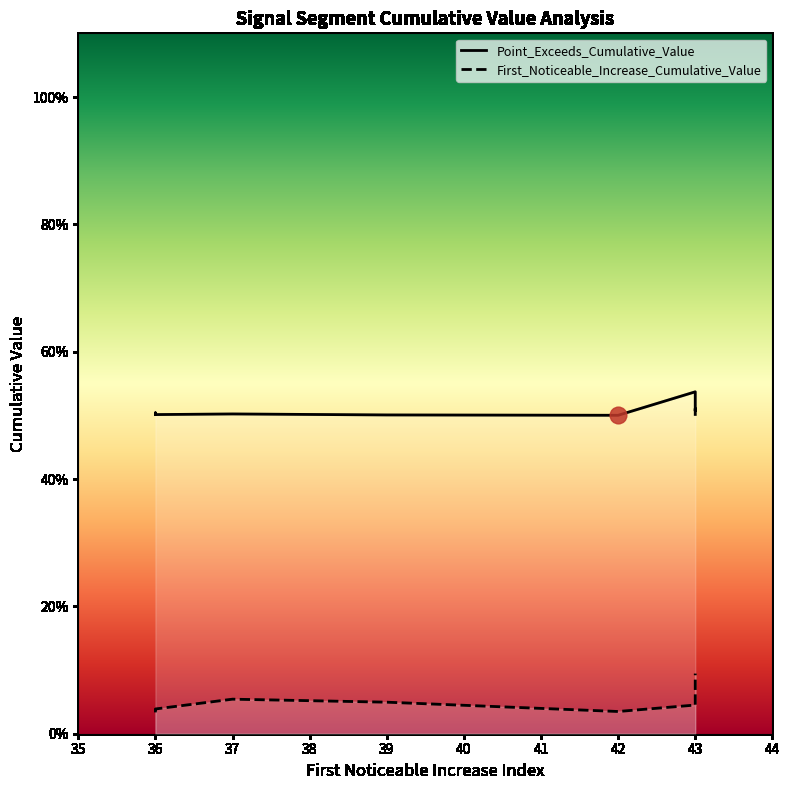

True or false: First_Noticeable_Increase_Cumulative_Value and Point_Exceeds_Cumulative_Value intersect in this chart.

False